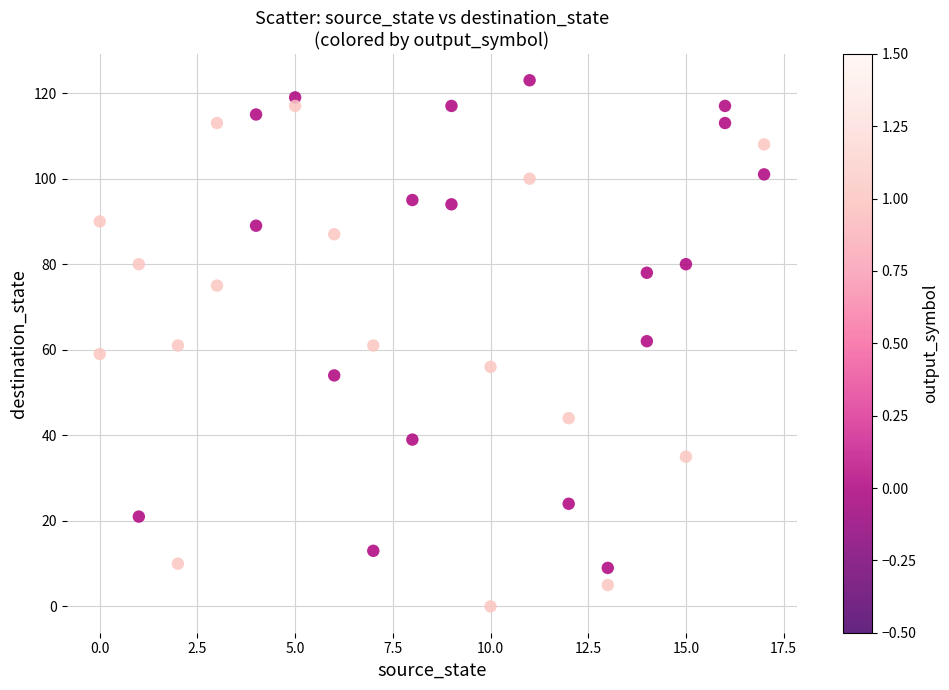

What is the range of X values (max minus min)?

17